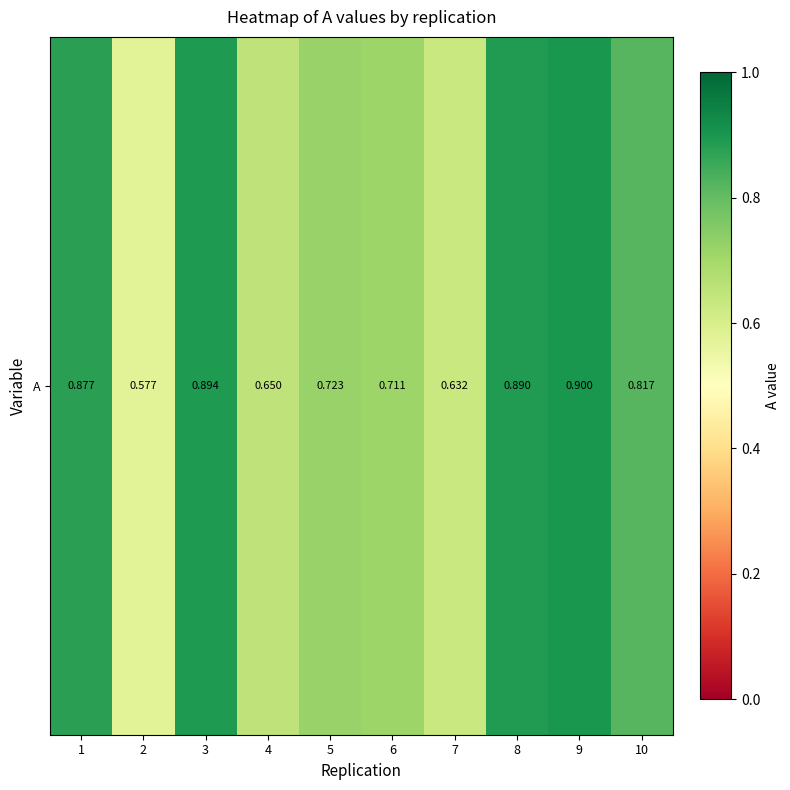

How many categories are shown in the chart?

10